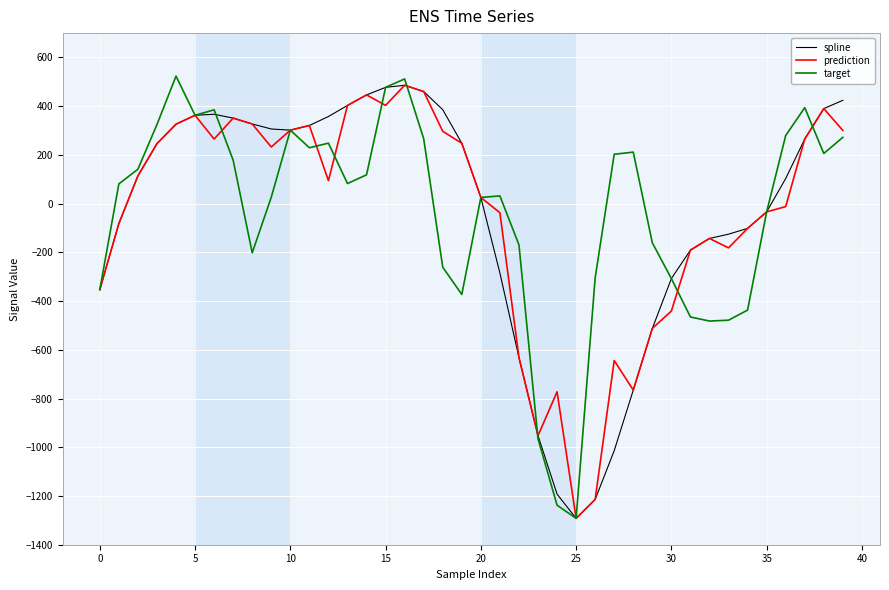

What is the minimum value shown in the chart?

-1291.8